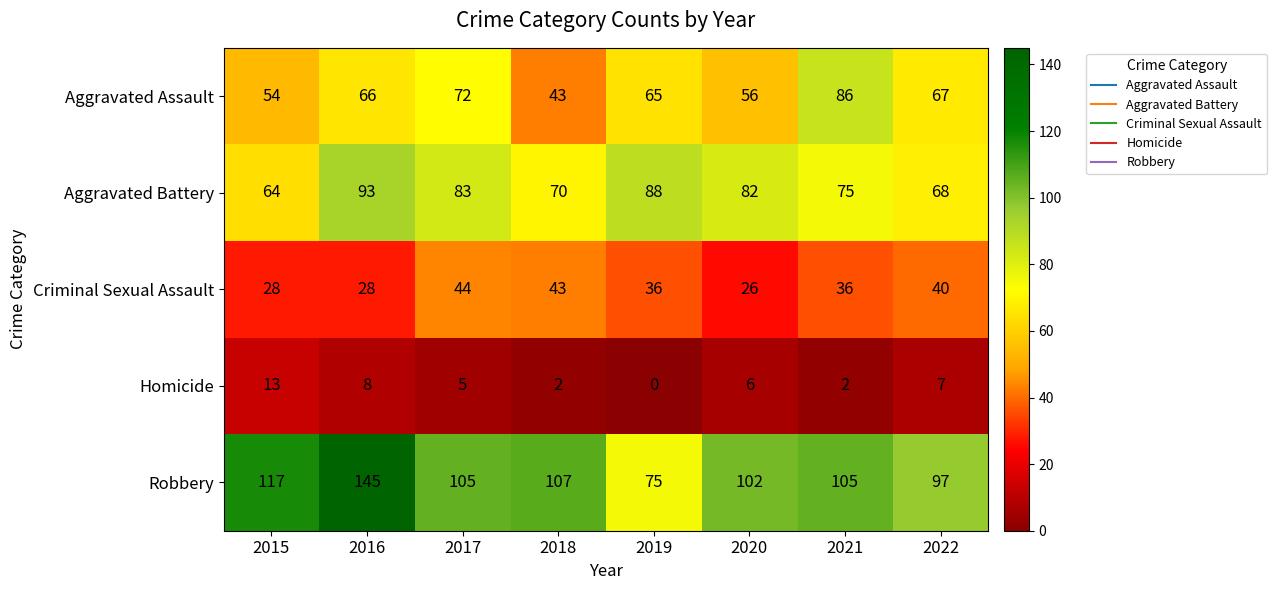

At 2015, list the series in order from smallest to largest.

Homicide, Criminal Sexual Assault, Aggravated Assault, Aggravated Battery, Robbery